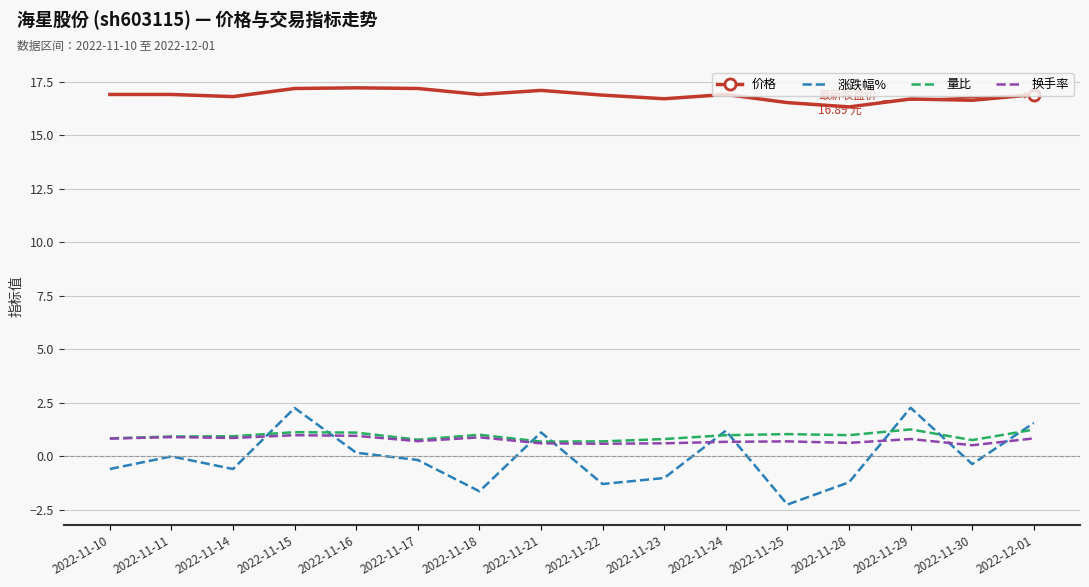

True or false: 换手率 has a value of 0.7 at 2022-11-25.

True